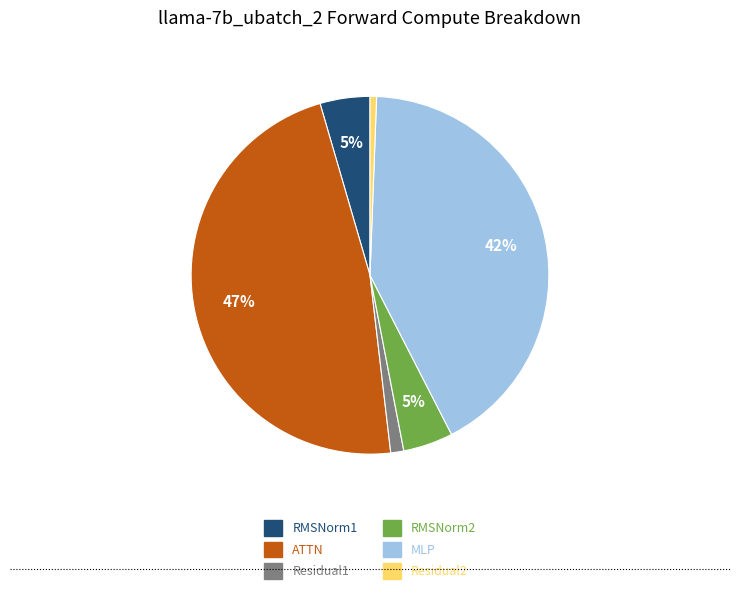

Which slice is the largest?

ATTN